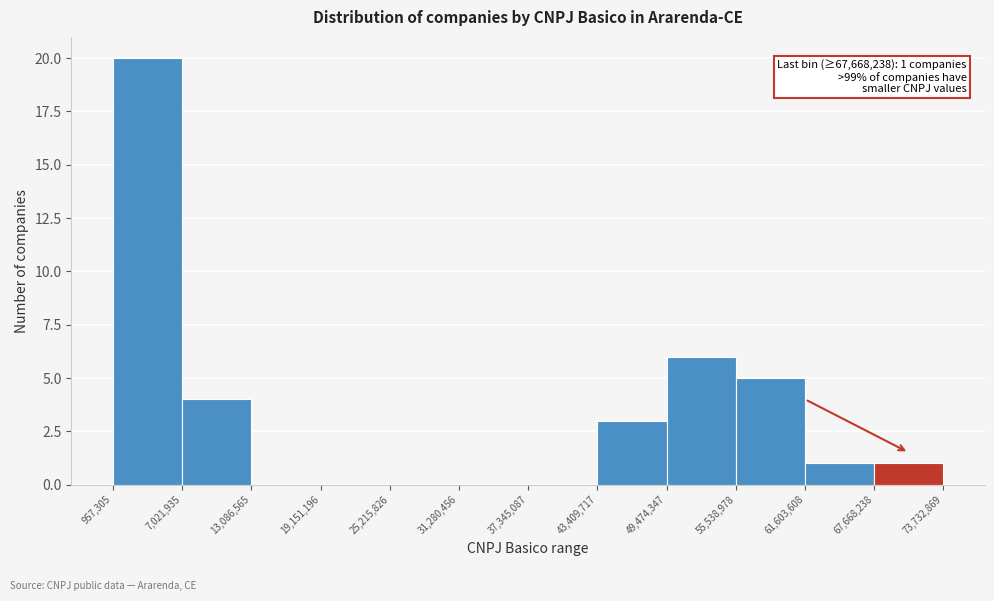

Which range on the x-axis has the tallest bar?

957,305 to 7,021,935